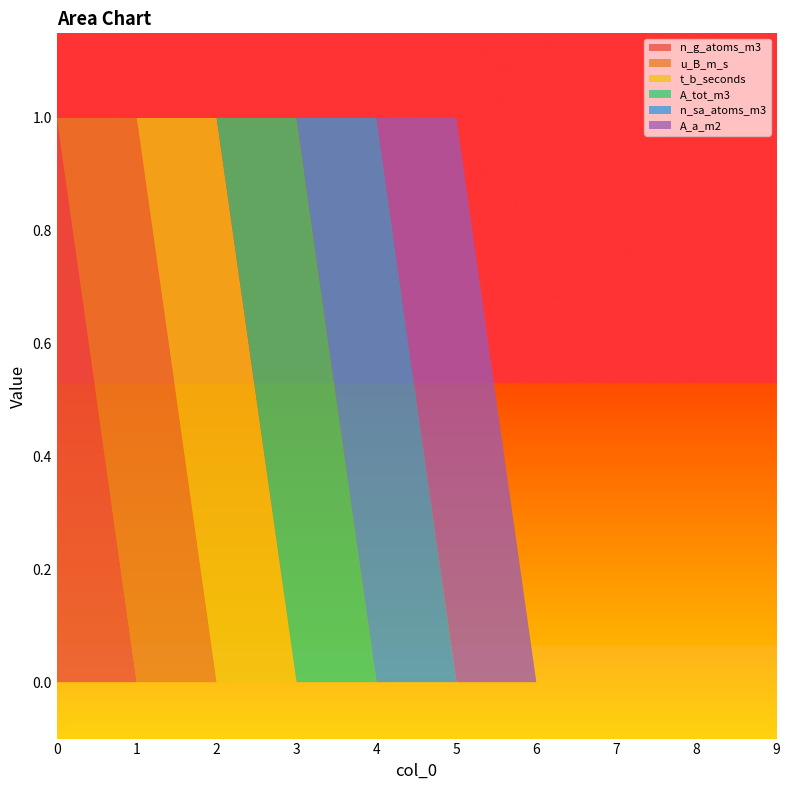

Reading left to right, list all the values displayed in this chart.

n_g_atoms_m3: 0=1	1=0	2=0	3=0	4=0	5=0	6=0	7=0	8=0	9=0
u_B_m_s: 0=0	1=1	2=0	3=0	4=0	5=0	6=0	7=0	8=0	9=0
t_b_seconds: 0=0	1=0	2=1	3=0	4=0	5=0	6=0	7=0	8=0	9=0
A_tot_m3: 0=0	1=0	2=0	3=1	4=0	5=0	6=0	7=0	8=0	9=0
n_sa_atoms_m3: 0=0	1=0	2=0	3=0	4=1	5=0	6=0	7=0	8=0	9=0
A_a_m2: 0=0	1=0	2=0	3=0	4=0	5=1	6=0	7=0	8=0	9=0